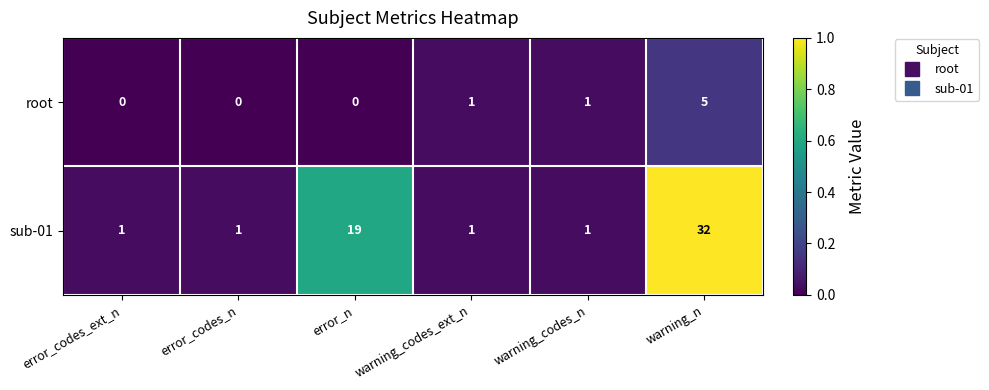

True or false: sub-01 has a value of 1 at error_codes_n.

True